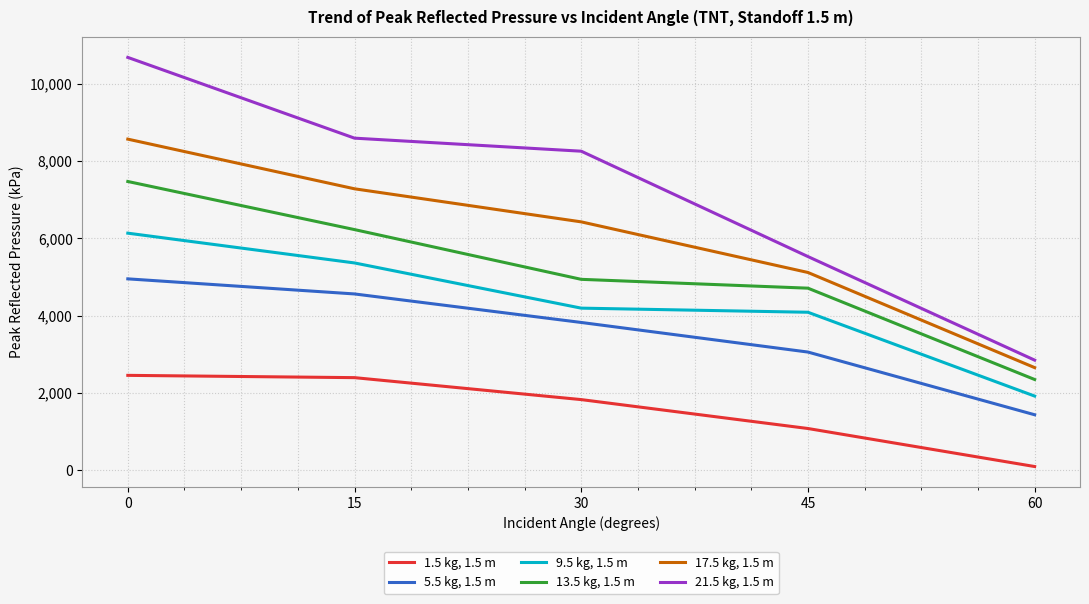

True or false: 9.5 kg, 1.5 m and 17.5 kg, 1.5 m intersect in this chart.

False